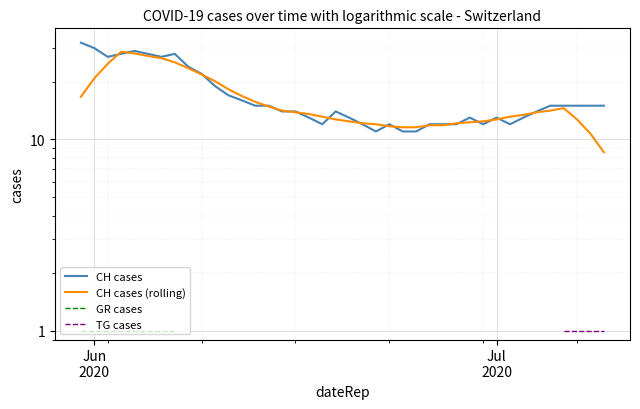

Rank the series by their maximum value, from highest to lowest.

CH cases, CH cases (rolling), GR cases, TG cases